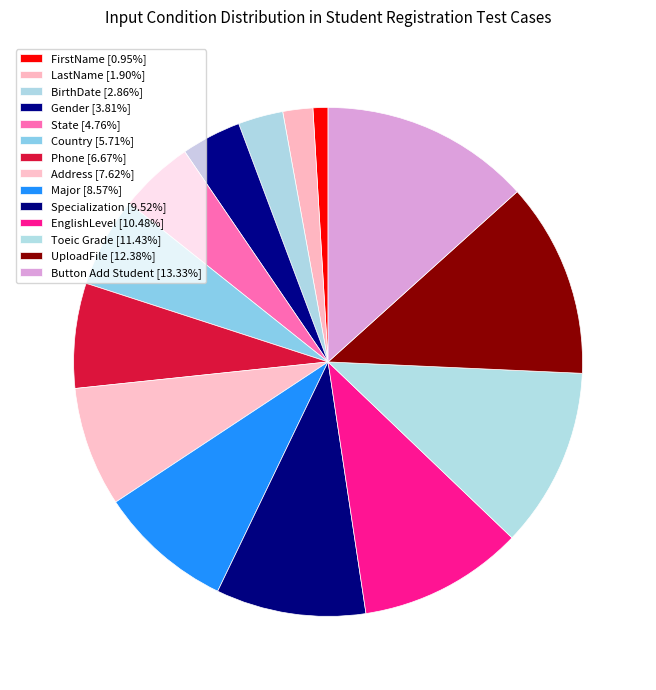

Rank the categories by value from highest to lowest.

Button Add Student, UploadFile, Toeic Grade, EnglishLevel, Specialization, Major, Address, Phone, Country, State, Gender, BirthDate, LastName, FirstName